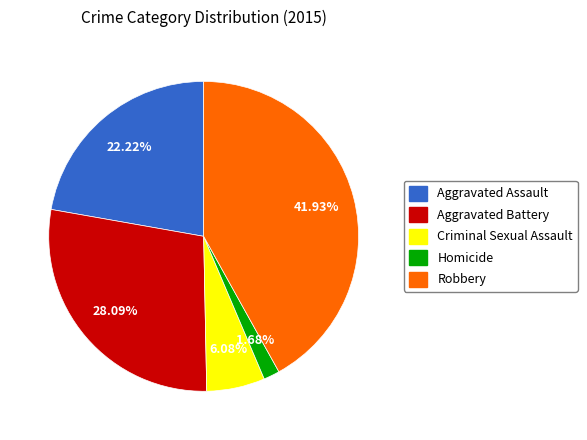

Count the number of slices in the pie.

5